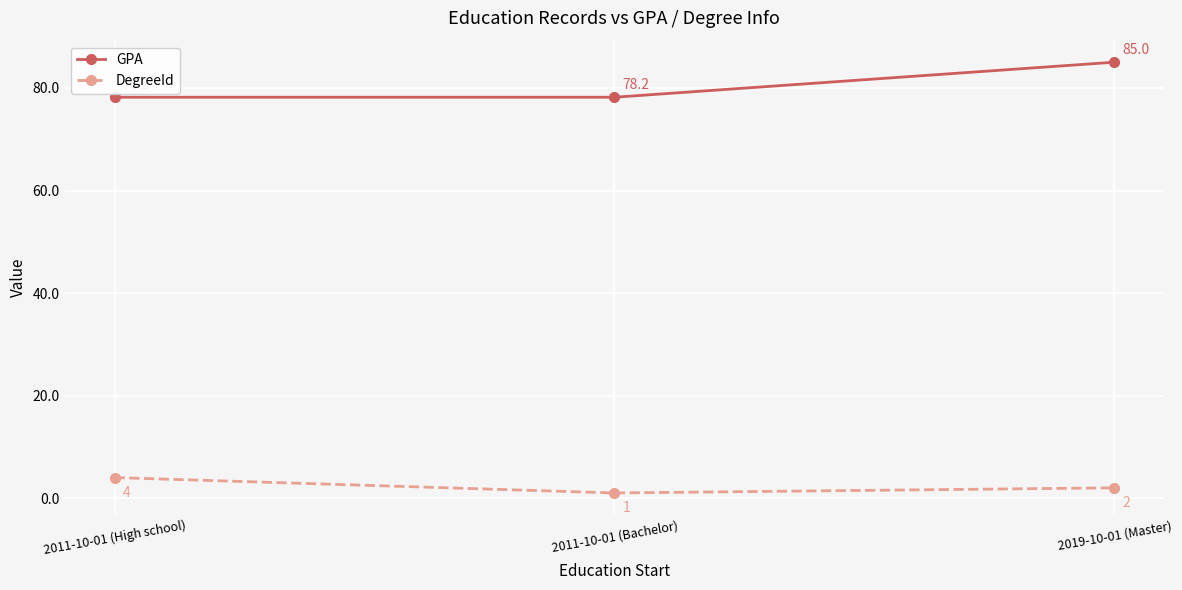

What is the minimum value shown in the chart?

1.0